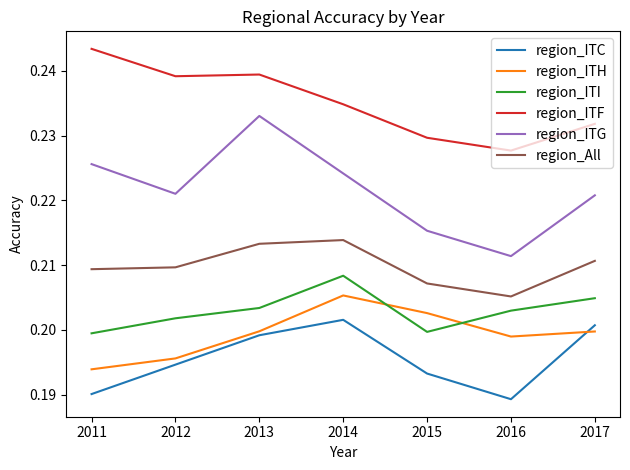

The region_ITC series shows 0.3 at 2011. True or false?

False